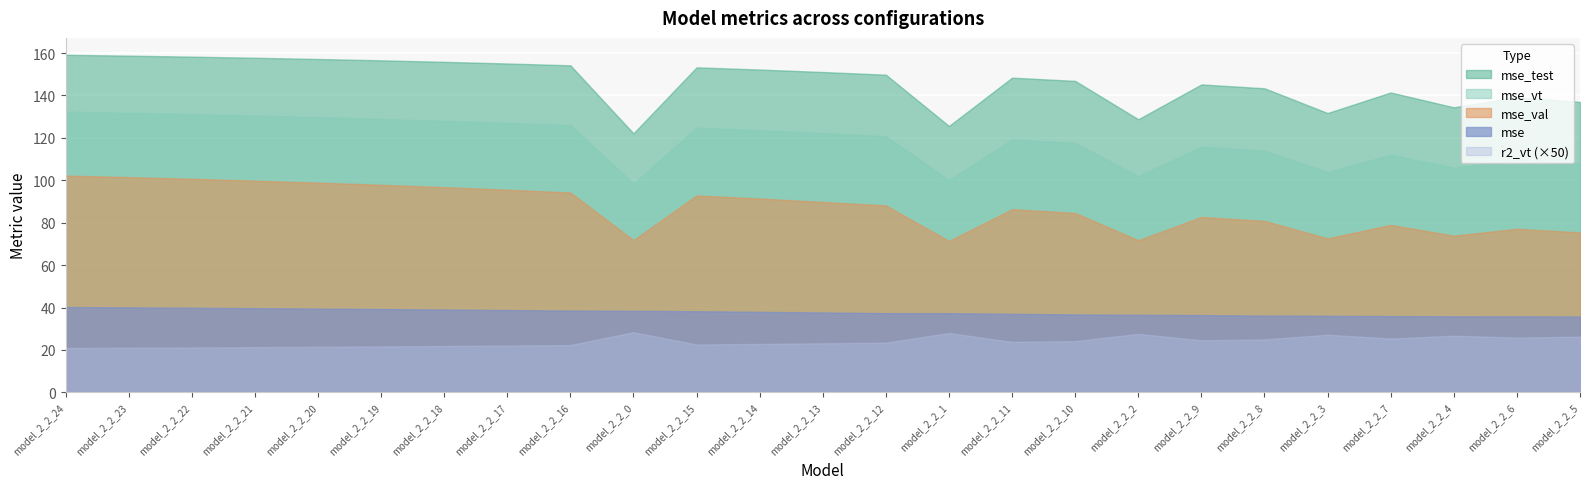

True or false: mse_val has a value of 80.8 at model_2_2_8.

True